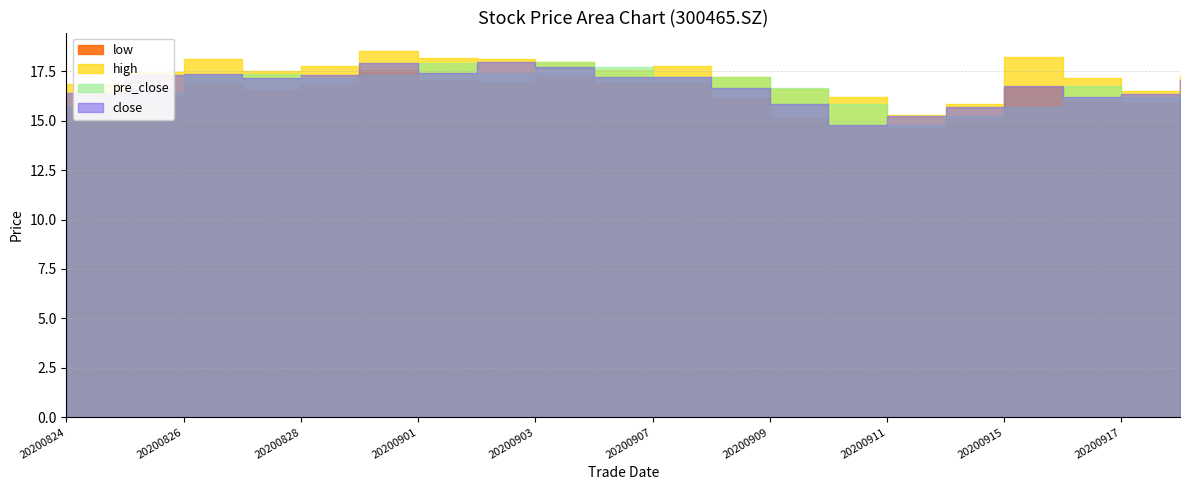

At 20200914, list the series in order from largest to smallest.

high, close, pre_close, low